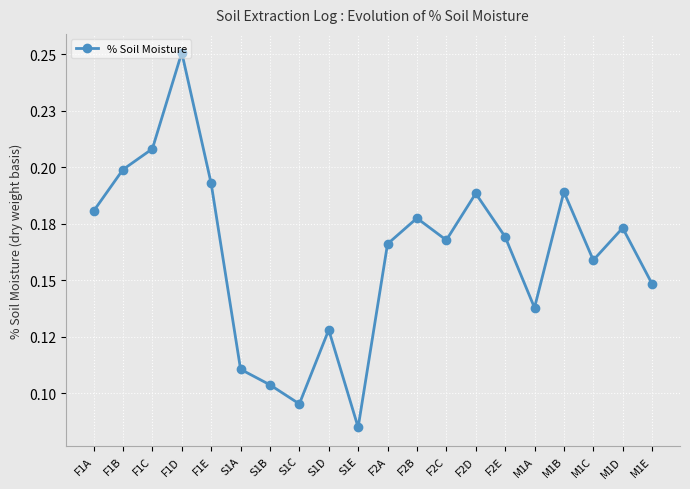

What value does the data have at F2A?

0.2